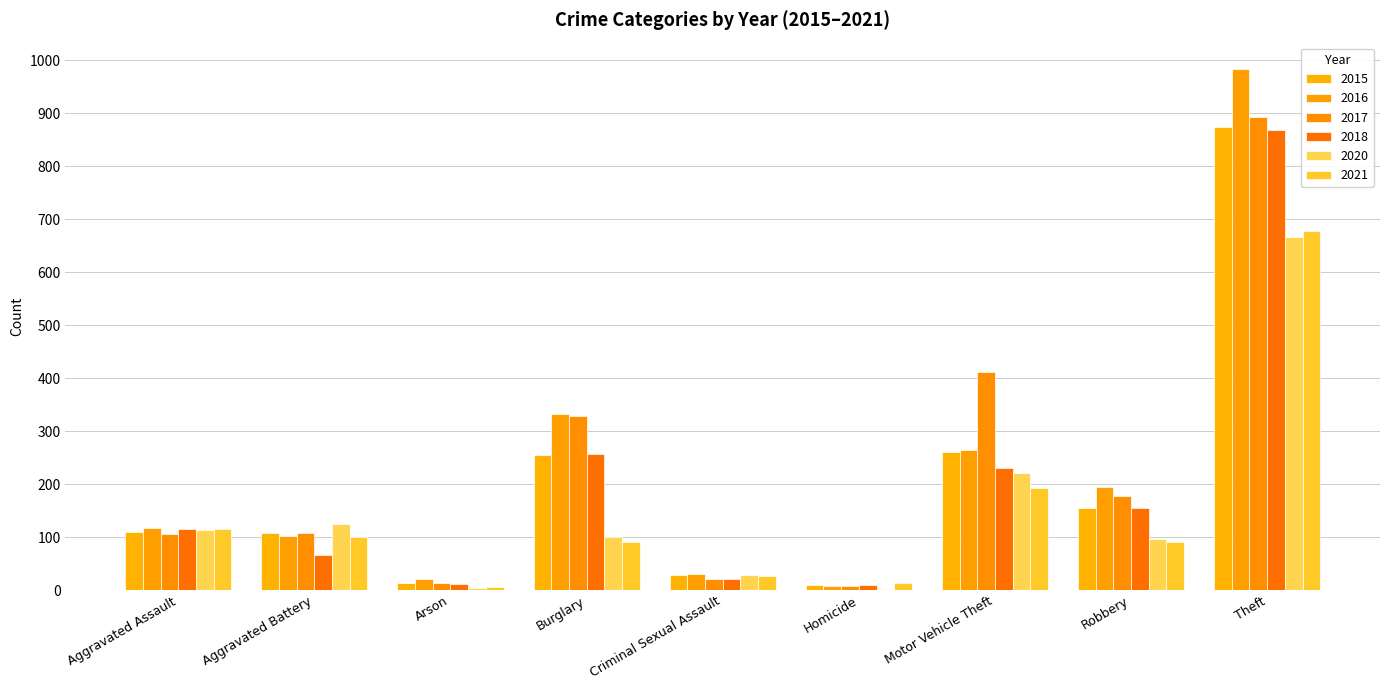

Rank the series at Motor Vehicle Theft from highest to lowest value.

2017, 2016, 2015, 2018, 2020, 2021